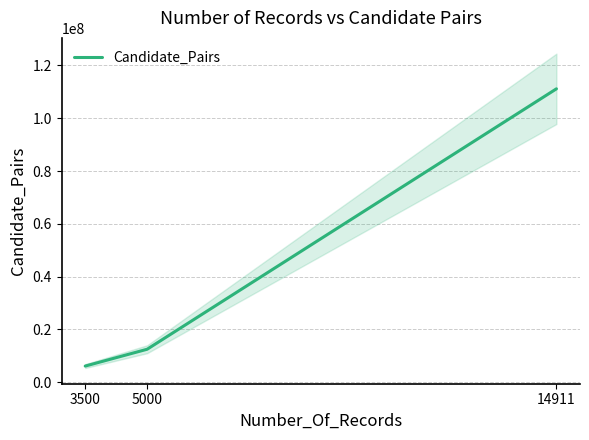

Count the number of categories in the chart.

3